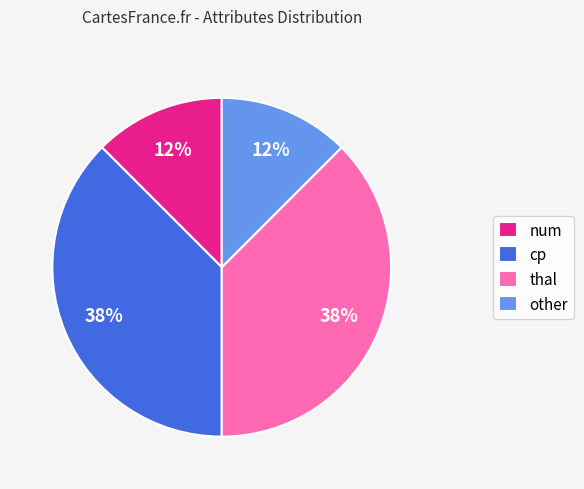

True or false: thal accounts for 31% of the total.

False